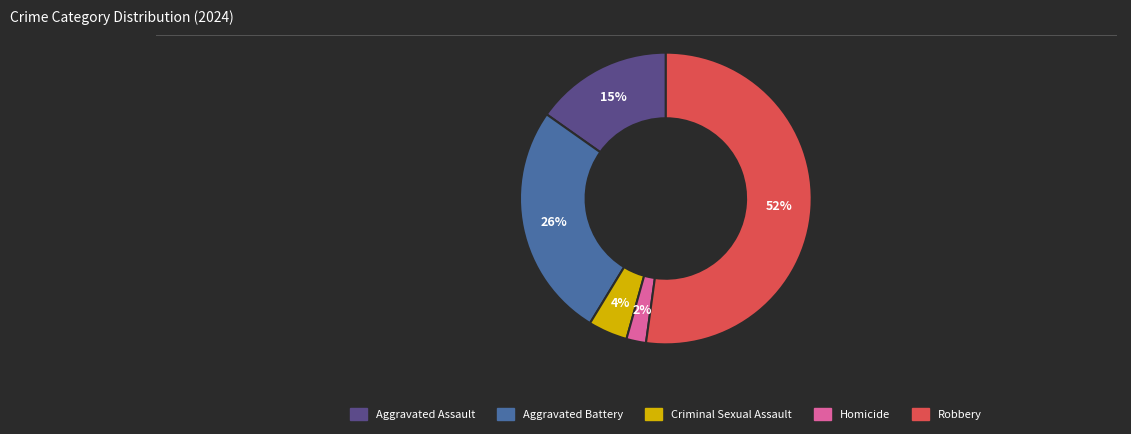

Do Criminal Sexual Assault and Robbery together represent more than half of the pie?

Yes